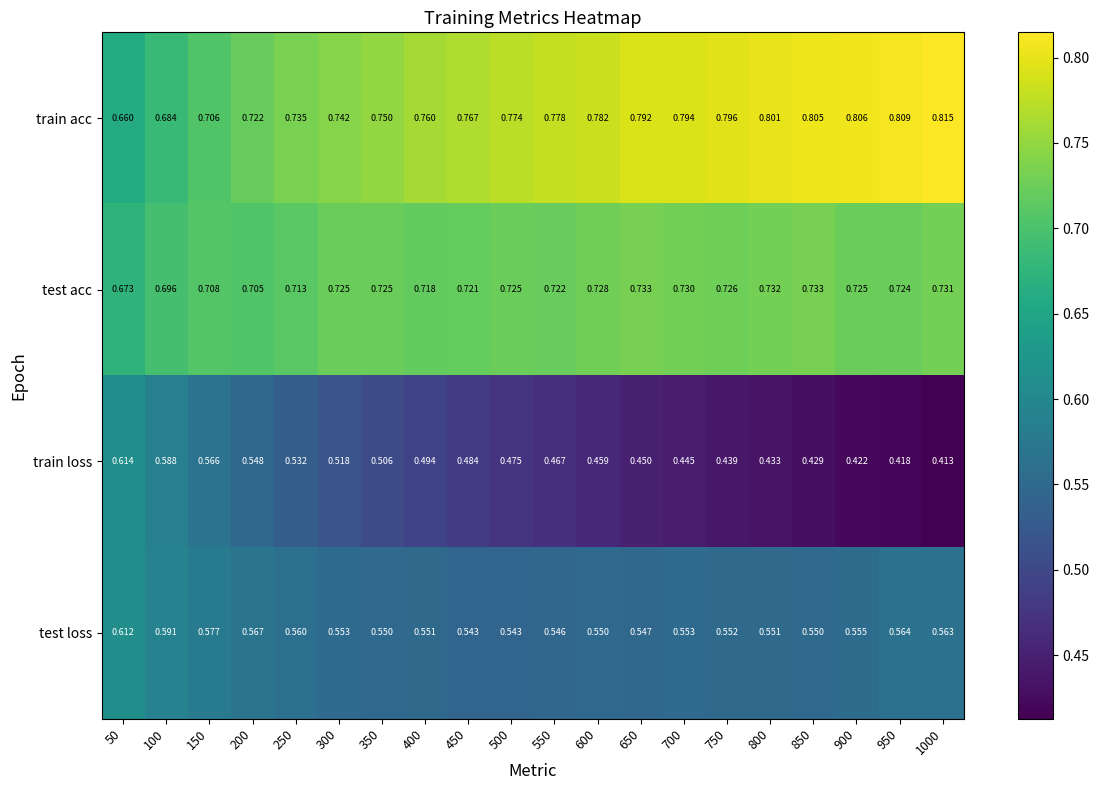

Is the value of train acc at 200 greater than the value of train loss at 900?

Yes